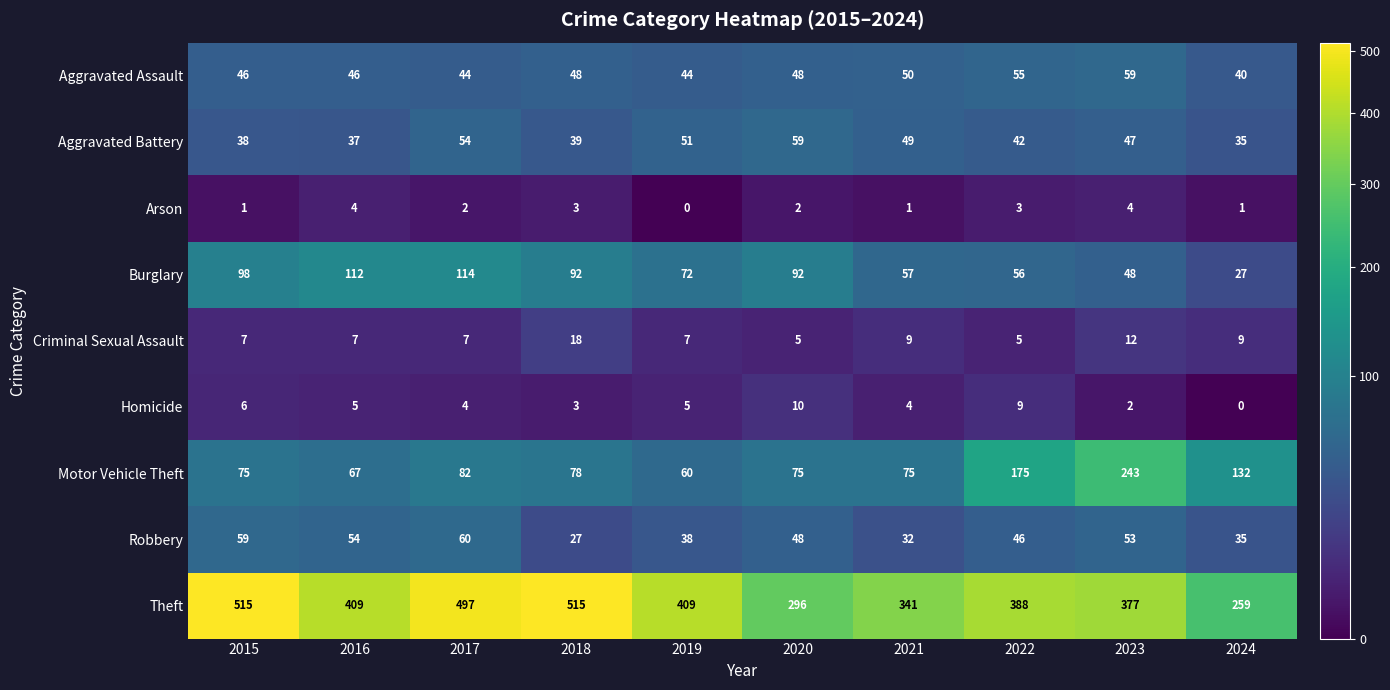

At which category is the sum across all series the highest?

2017